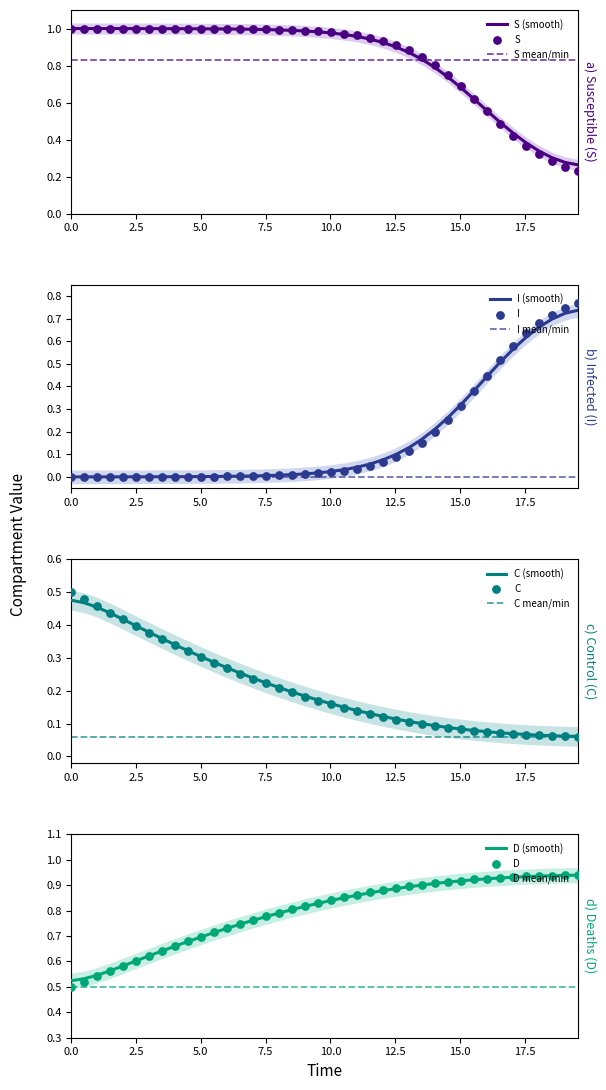

At how many categories does at least one series exceed 0?

40